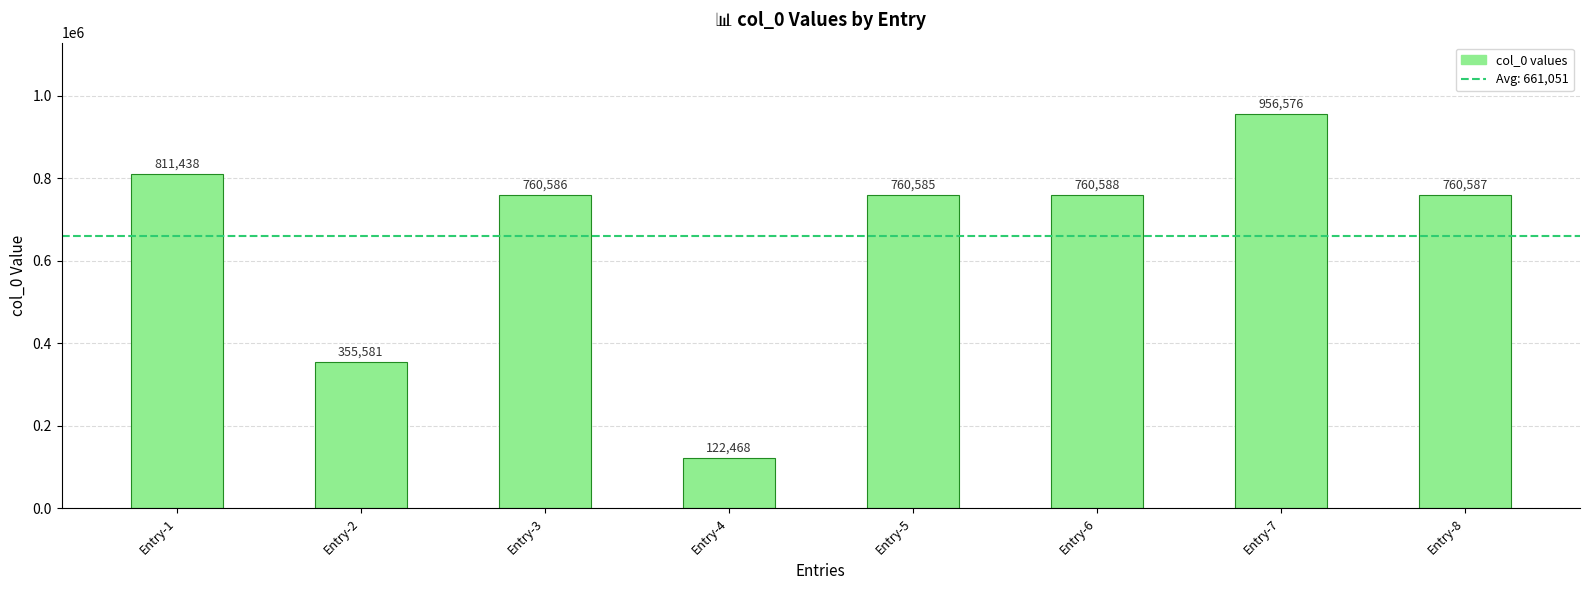

Rank the categories by value from lowest to highest.

Entry-4, Entry-2, Entry-5, Entry-3, Entry-8, Entry-6, Entry-1, Entry-7